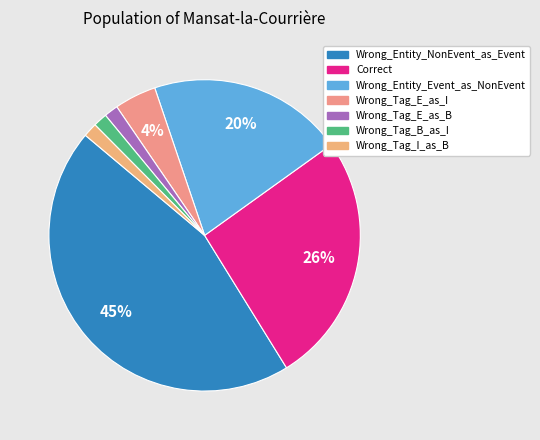

How many segments does this pie chart have?

7